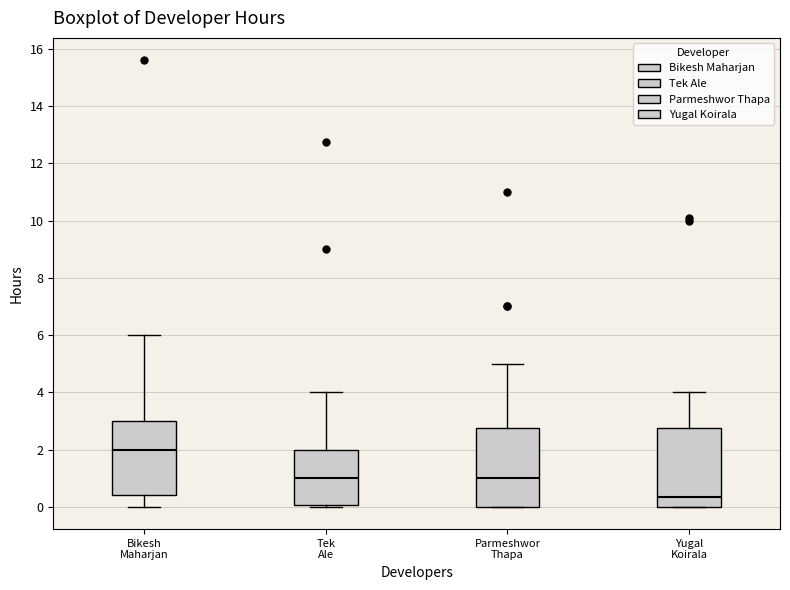

Reading left to right, transcribe this box plot: for each box, give where its median line is, the range the box spans, and where its two whiskers end, as read against the y-axis. The values are not printed on the chart, so give them approximately, as read against the axis.

Bikesh Maharjan: median 2.0, box 0.4 to 3.0, whiskers 0.0 to 6.0
Tek Ale: median 1.0, box 0.0 to 2.0, whiskers 0.0 (just below the box's lower edge) to 4.0
Parmeshwor Thapa: median 1.0, box 0.0 to 2.8, whiskers 0.0 to 5.0
Yugal Koirala: median 0.4, box 0.0 to 2.8, whiskers 0.0 to 4.0